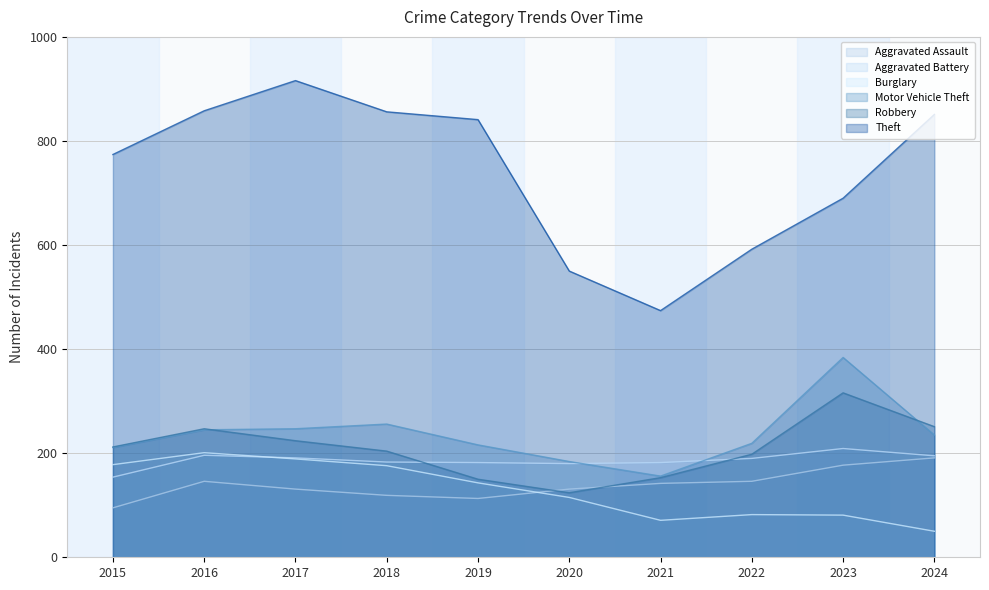

Where is the first local maximum for Burglary?

2016